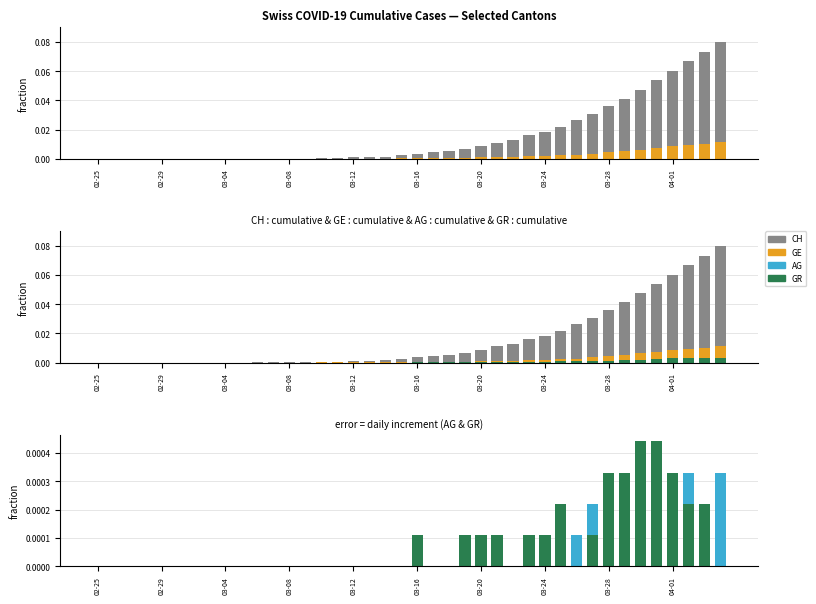

Rank the categories by AG daily diff value from lowest to highest.

02-25, 02-29, 03-04, 03-08, 03-12, 03-16, 03-20, 03-24, 03-28, 04-01, 10, 11, 12, 13, 14, 15, 16, 17, 18, 19, 20, 21, 22, 24, 25, 26, 28, 29, 35, 36, 33, 23, 27, 30, 38, 34, 31, 39, 32, 37